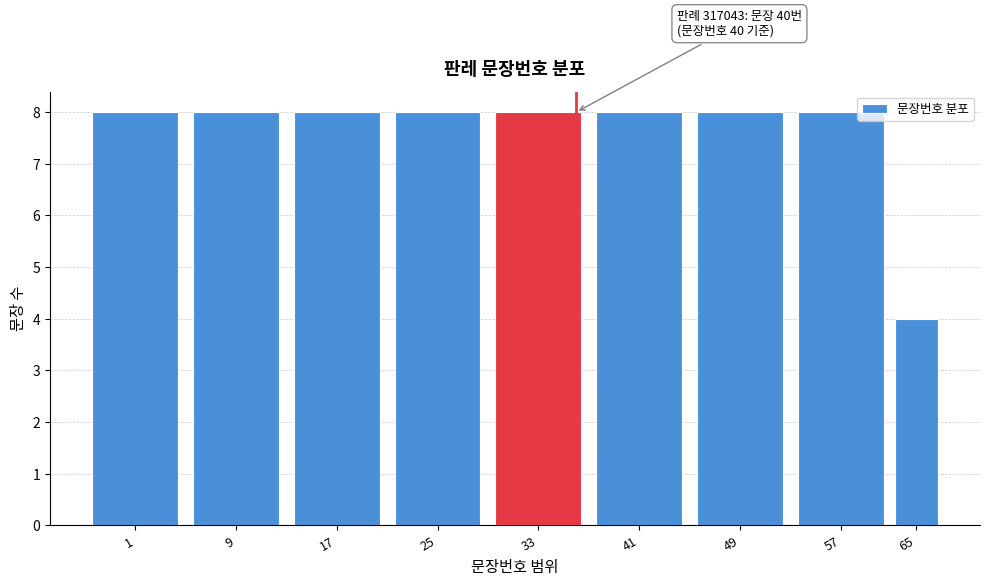

Reading left to right, transcribe all the data shown in this chart.

8	8	8	8	8	8	8	8	4